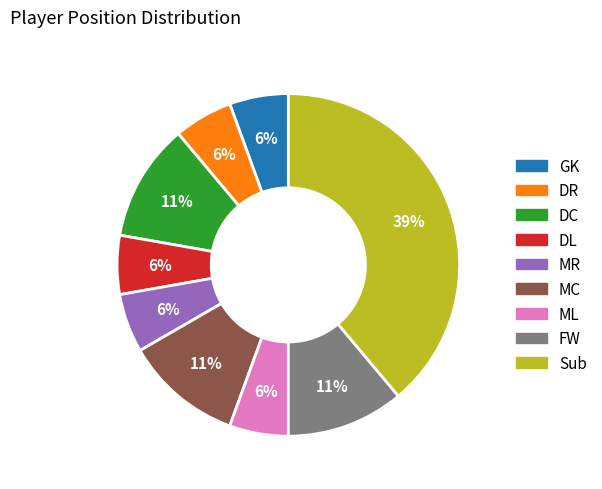

Is FW the majority of the pie?

No